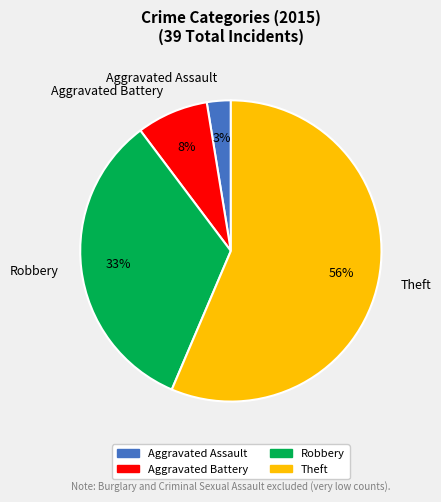

The Aggravated Battery slice represents 8% of the pie. True or false?

True